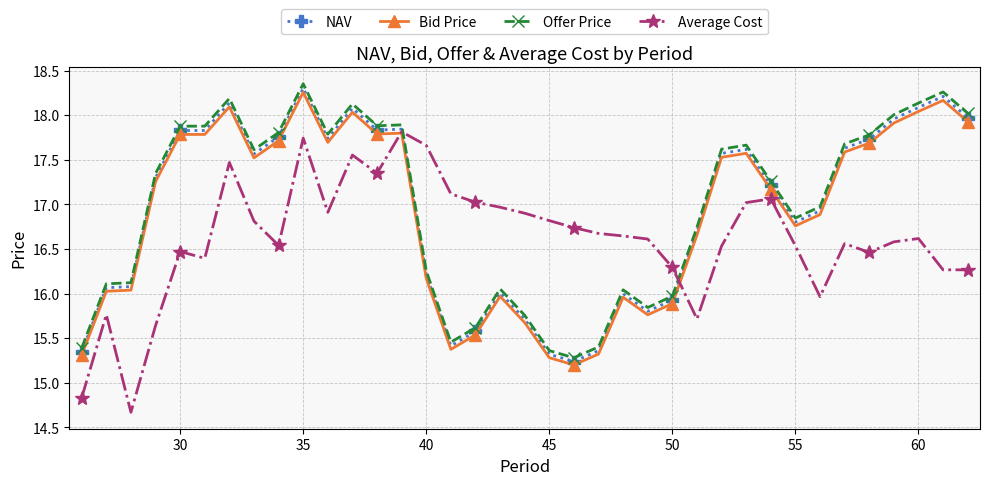

How many intersections are there between Average Cost and Bid Price?

2